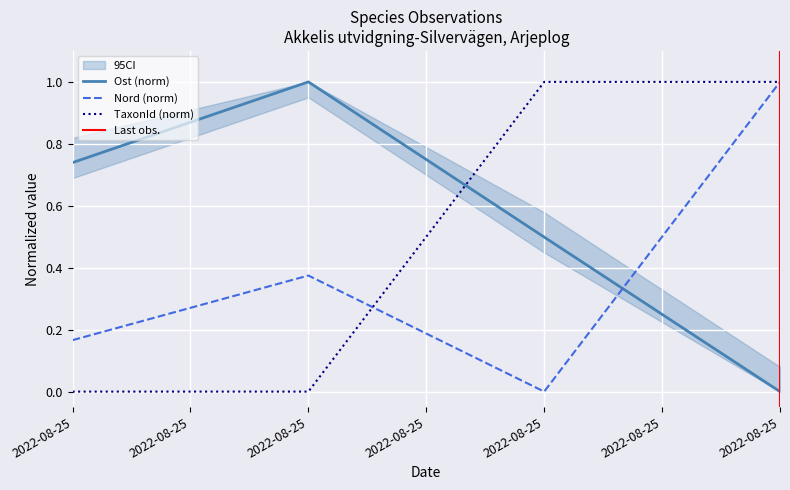

What is the difference between the second highest and minimum values in the Ost series?

0.7